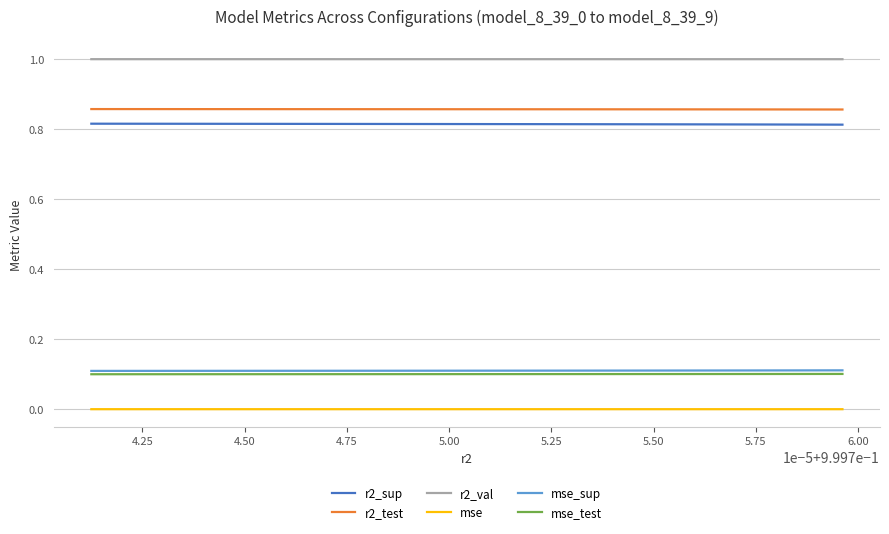

True or false: r2_sup and mse_test cross at least once.

False